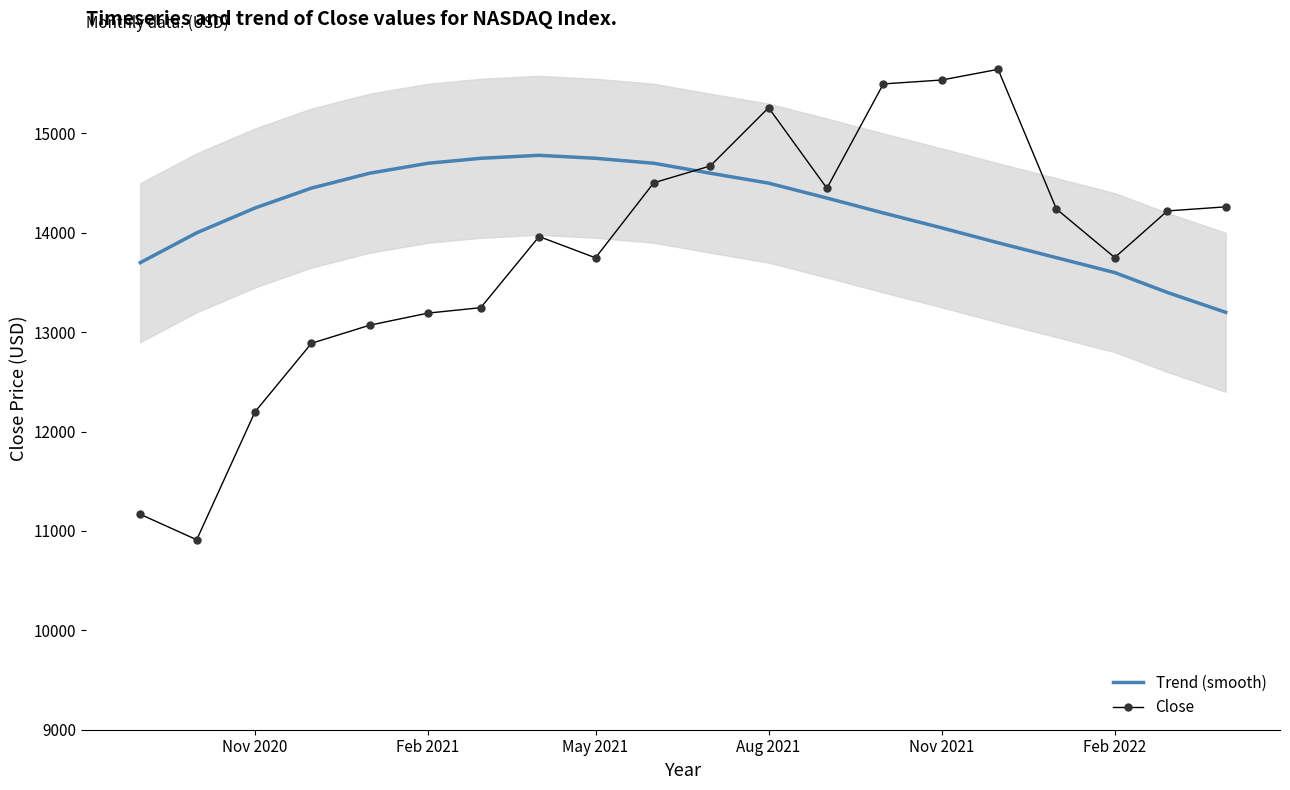

What is the highest value of the Trend (smooth) series?

14780.0